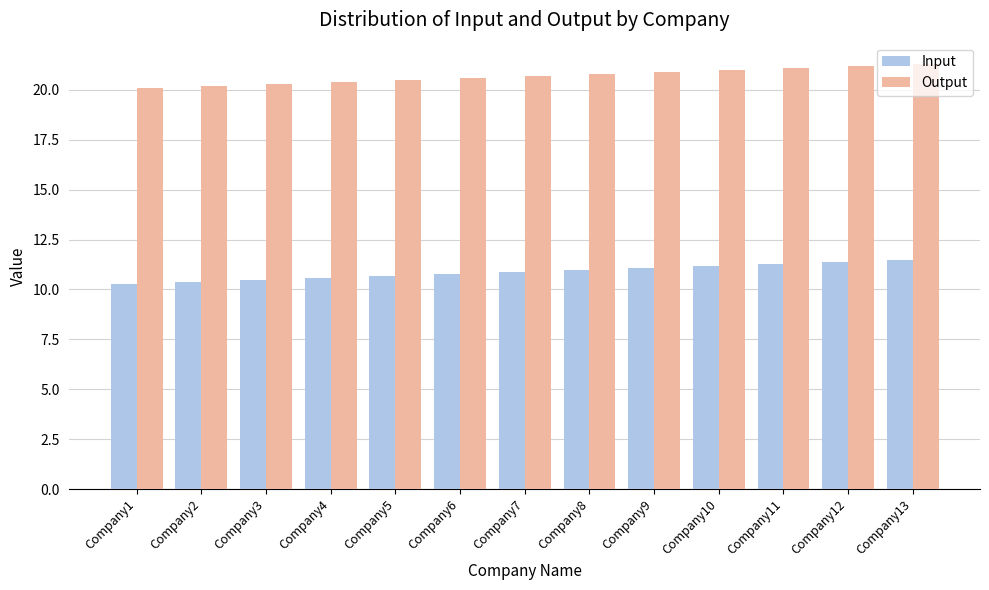

What is the difference between the Output values at Company9 and Company11?

0.2